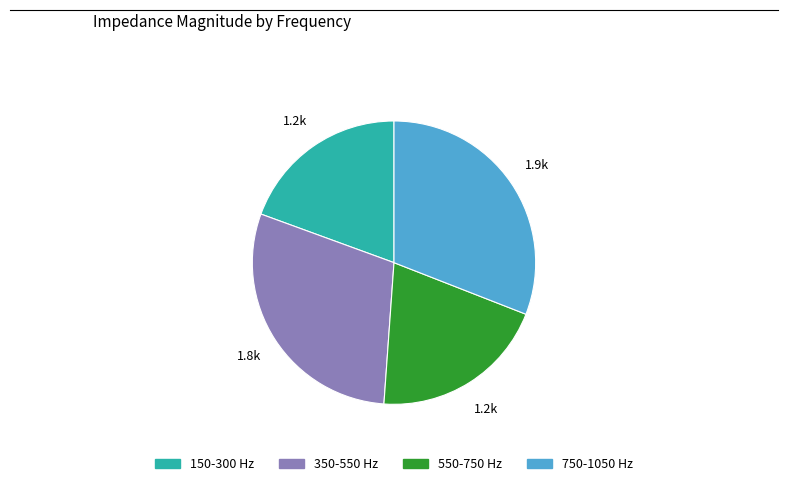

Is there any slice that represents more than half of the pie?

No